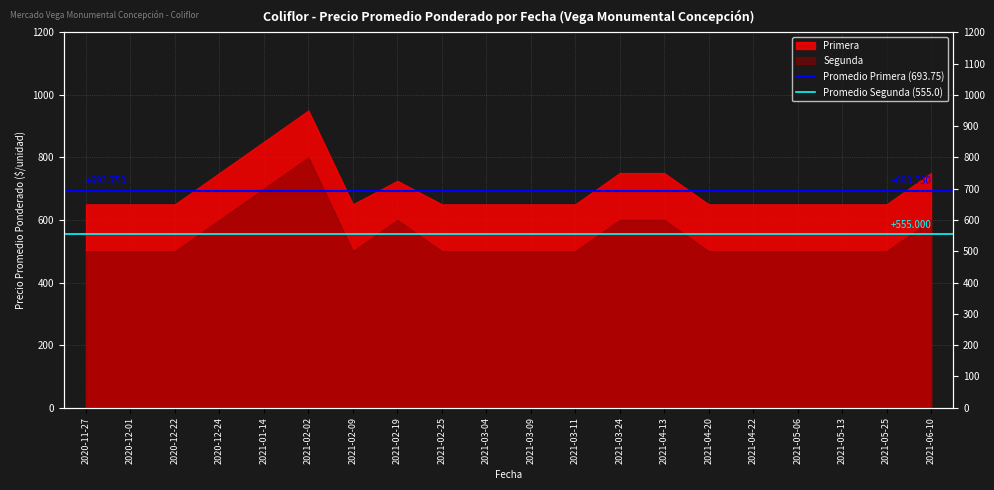

The value of Promedio Segunda (555.0) at 2020-12-01 is 555.0. True or false?

True